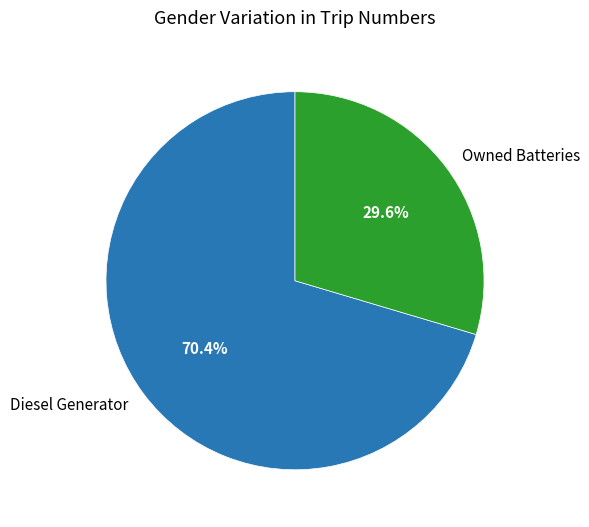

What percentage is NOT represented by Diesel Generator?

29.6%